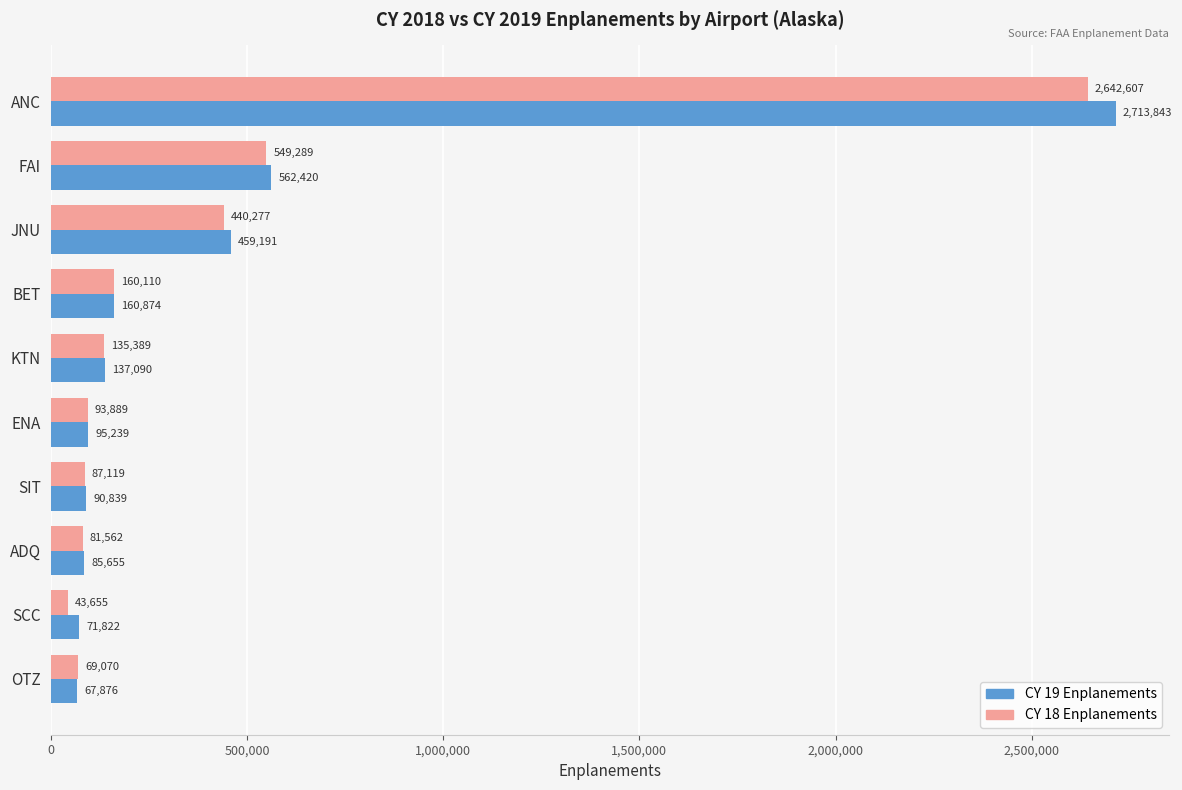

Is it true that CY 18 Enplanements equals 69070 at OTZ?

True